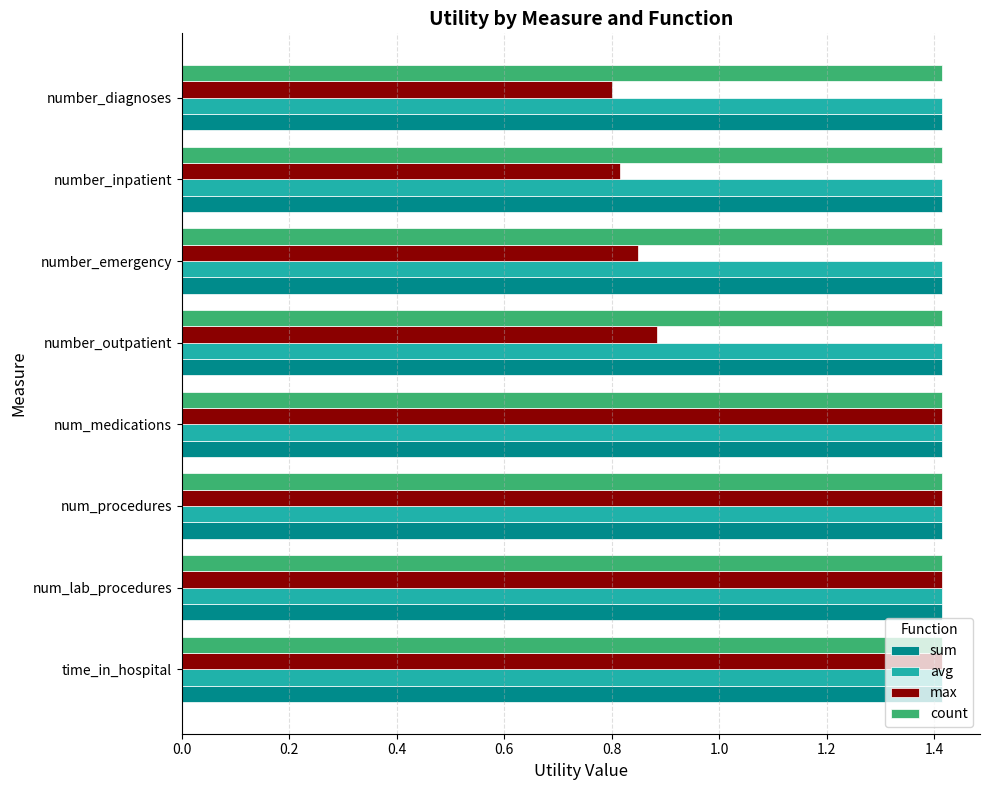

What is the maximum value for count?

1.4